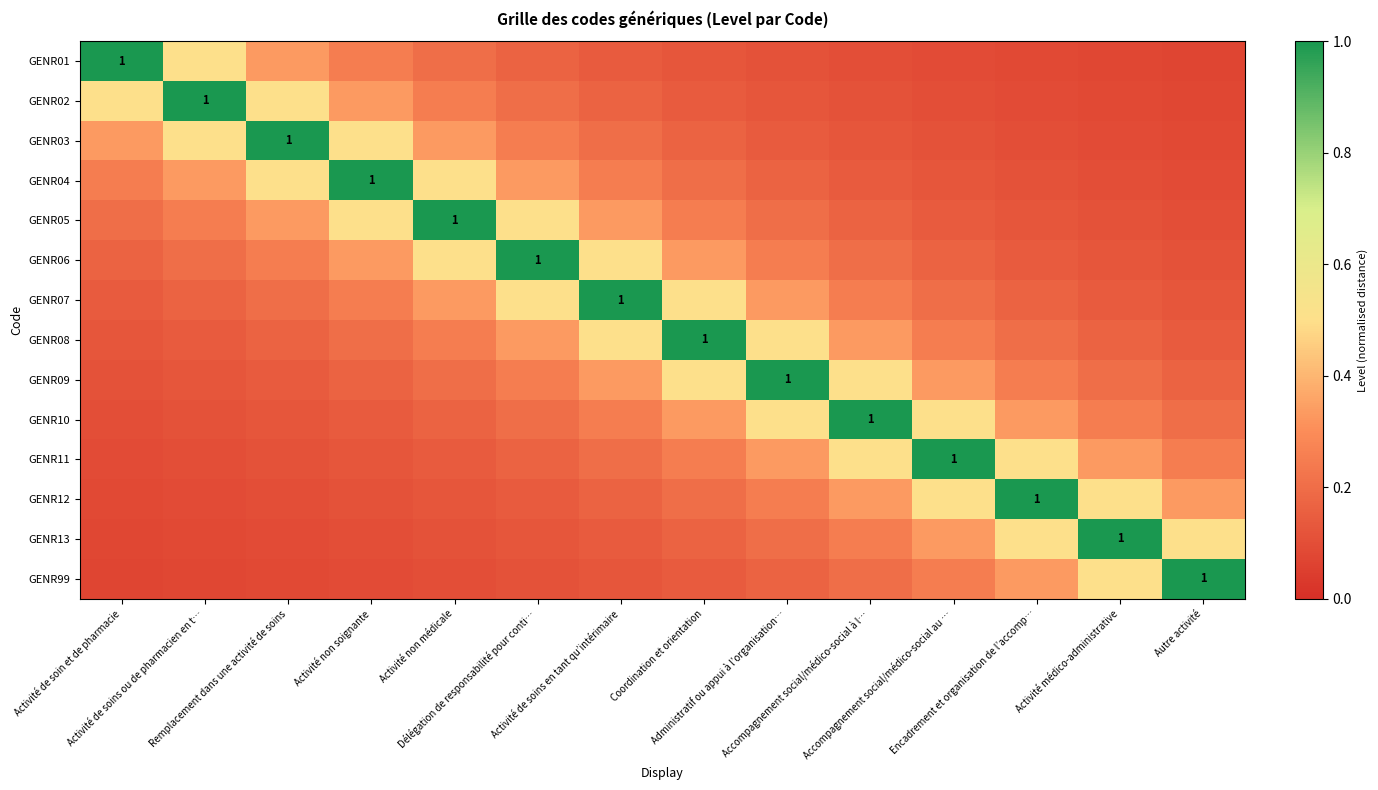

What is the difference between the second highest and second lowest values in the GENR05 series?

0.4